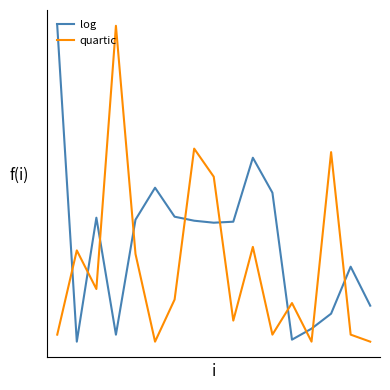

At which category does quartic reach its first local valley?

2